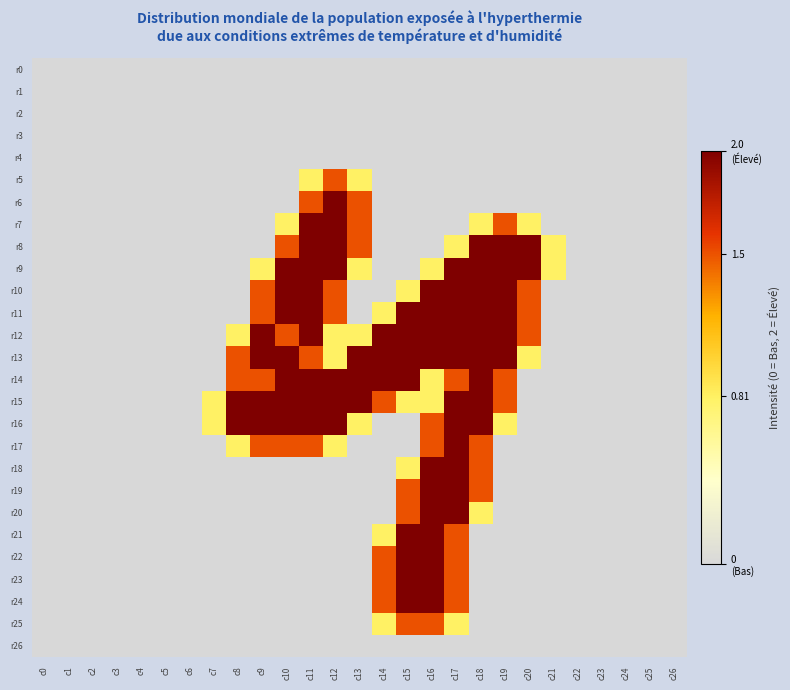

What is the greatest value displayed?

2.0